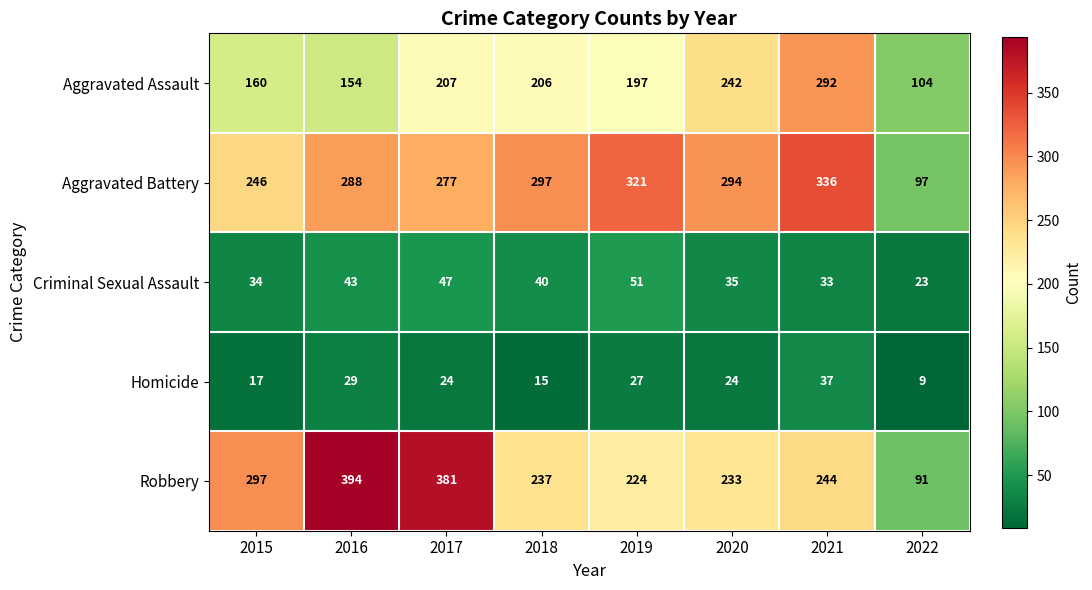

Is it true that Aggravated Assault equals 91 at 2015?

False